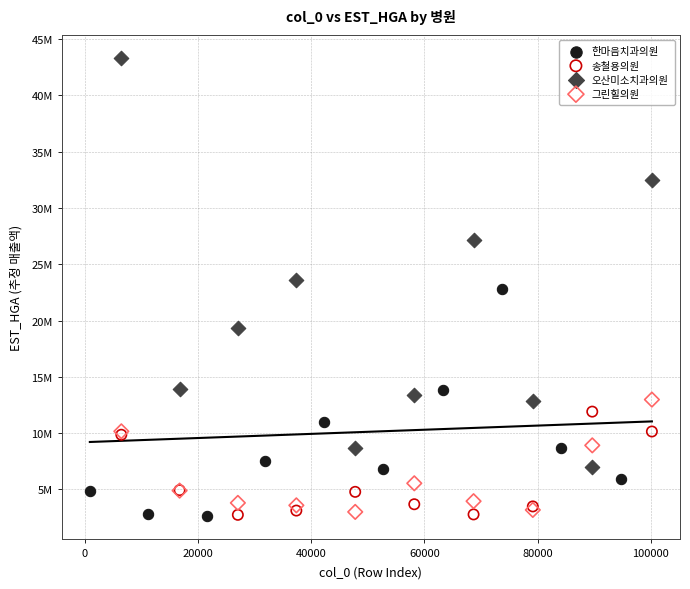

Which series has the largest Y range (max minus min)?

오산미소치과의원